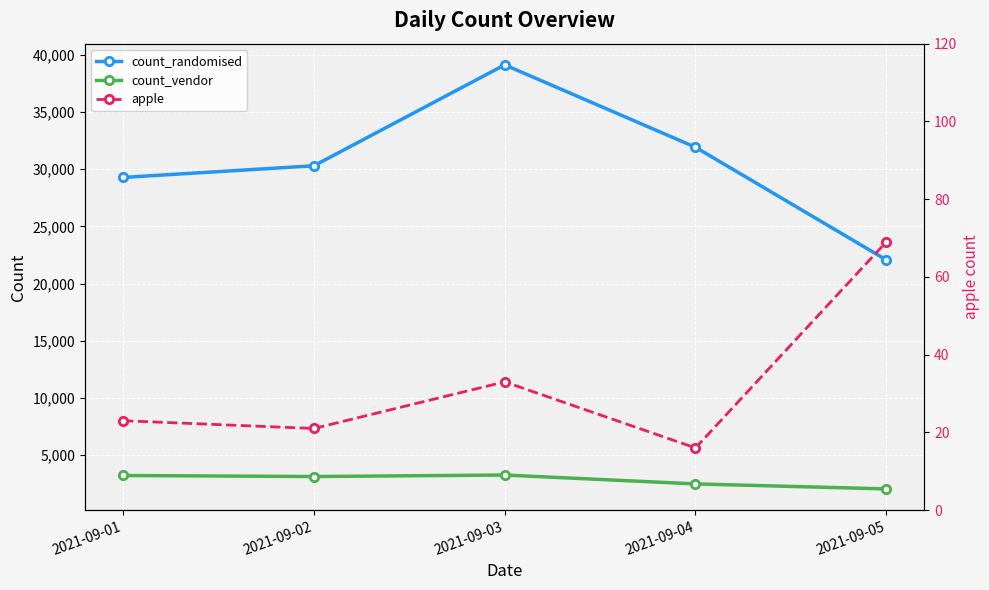

What is the value of the count_randomised point at the 2nd from the left?

30297